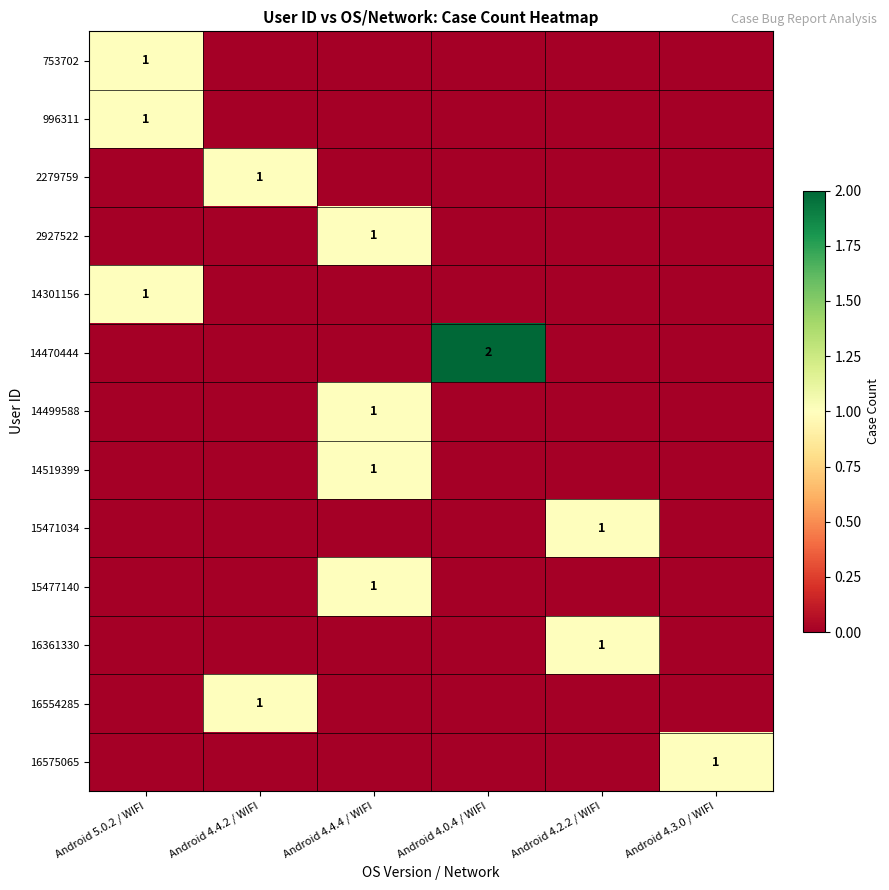

Which series has the largest total across all categories?

14470444